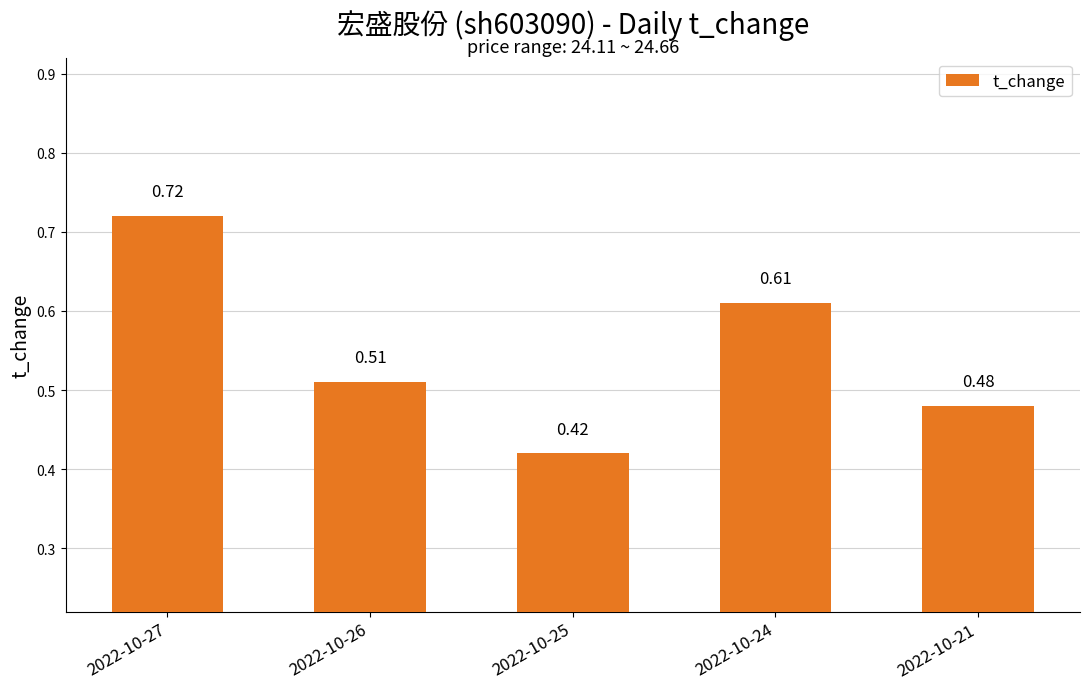

Rank the categories by value from highest to lowest.

2022-10-27, 2022-10-24, 2022-10-26, 2022-10-21, 2022-10-25